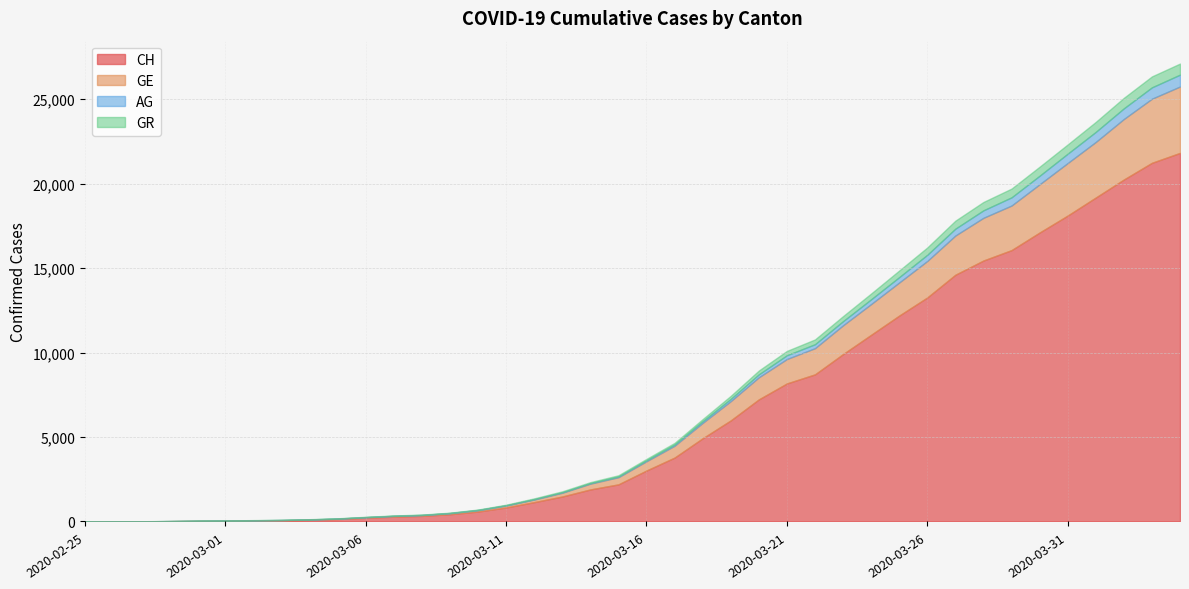

How many values in CH are above zero?

39